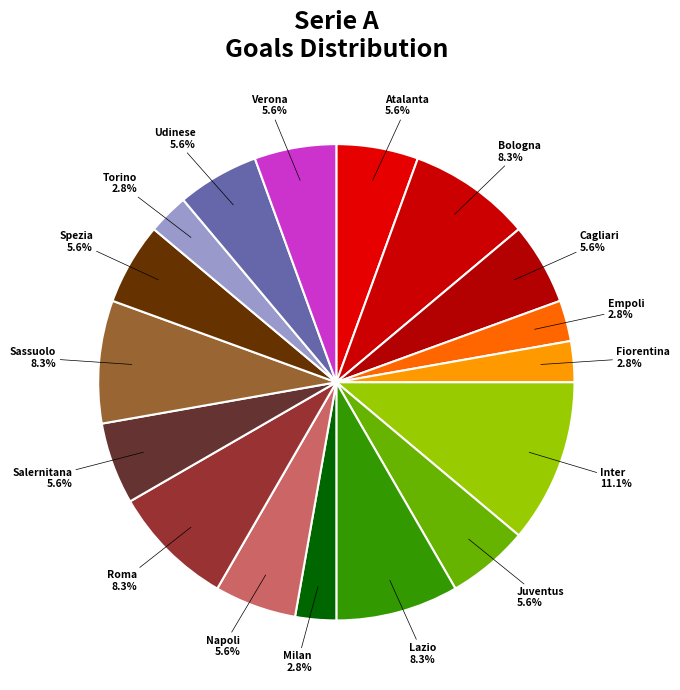

Do Bologna and Empoli together represent more than half of the pie?

No